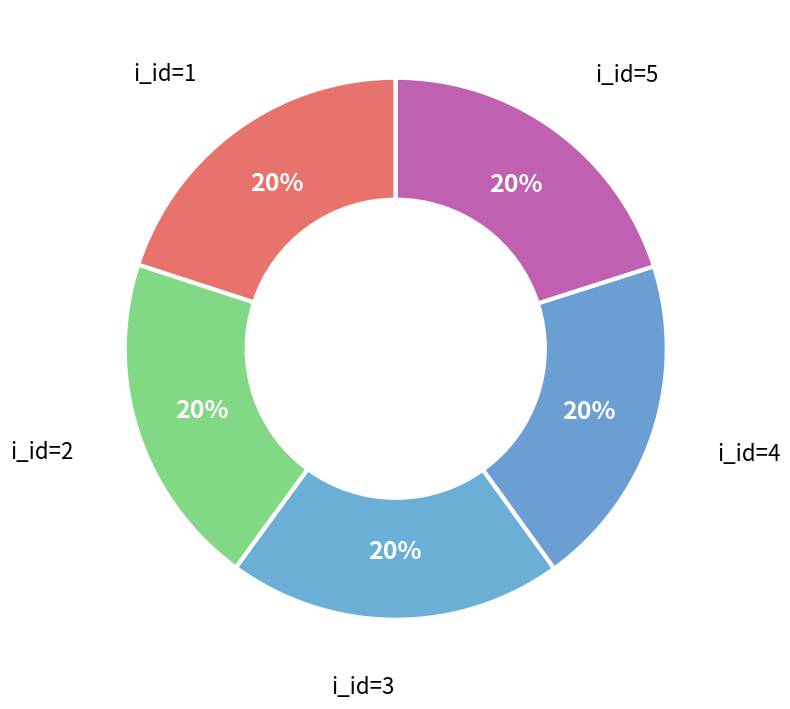

Rank the categories by value from highest to lowest.

5, 1, 2, 3, 4